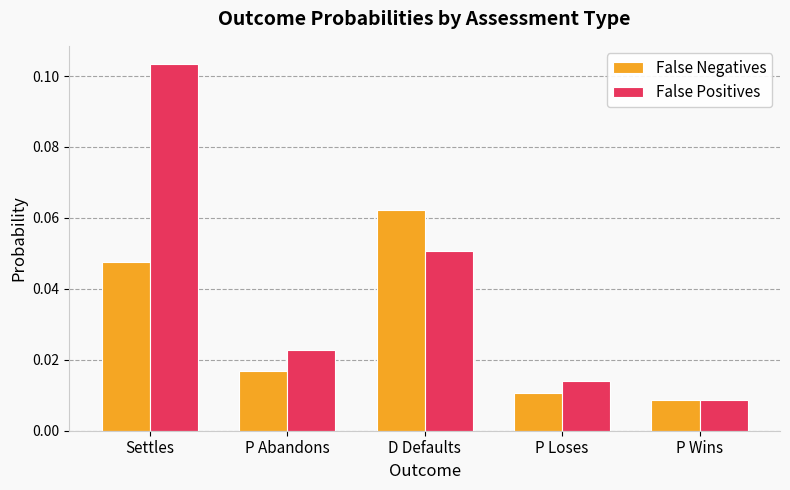

Is it true that False Negatives equals 0.1 at Settles?

False